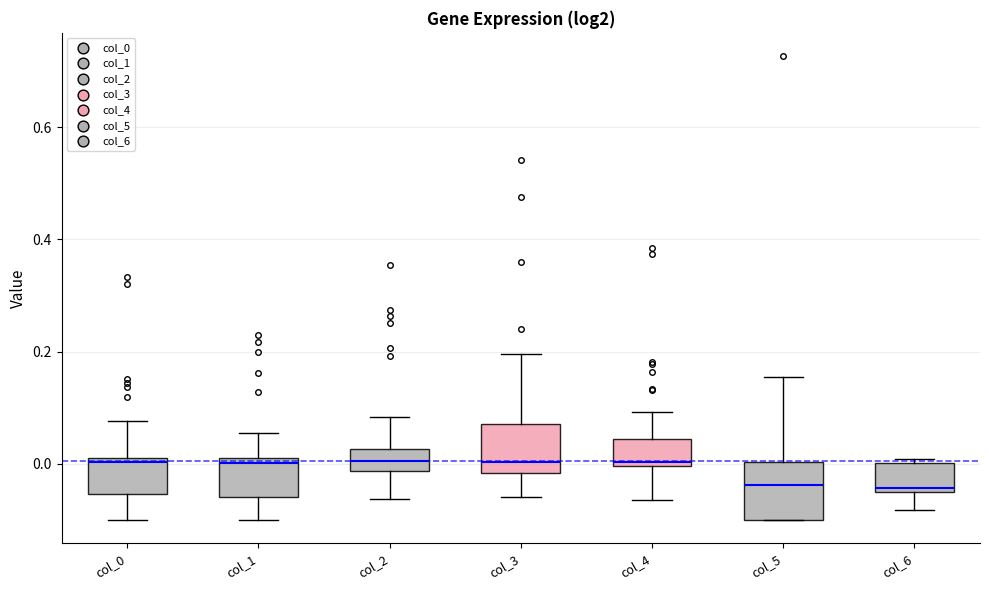

Reading left to right, transcribe this box plot: for each box, give where its median line is, the range the box spans, and where its two whiskers end, as read against the y-axis. The values are not printed on the chart, so give them approximately, as read against the axis.

col_0: median 0.00, box -0.06 to 0.02, whiskers -0.10 to 0.08
col_1: median 0.00, box -0.06 to 0.02, whiskers -0.10 to 0.06
col_2: median 0.00, box -0.02 to 0.02, whiskers -0.06 to 0.08
col_3: median 0.00, box -0.02 to 0.08, whiskers -0.06 to 0.20
col_4: median 0.00 (just above the box's lower edge), box 0.00 to 0.04, whiskers -0.06 to 0.10
col_5: median -0.04, box -0.10 to 0.00, whiskers -0.10 to 0.16
col_6: median -0.04, box -0.06 to 0.00, whiskers -0.08 to 0.00 (just above the box's upper edge)